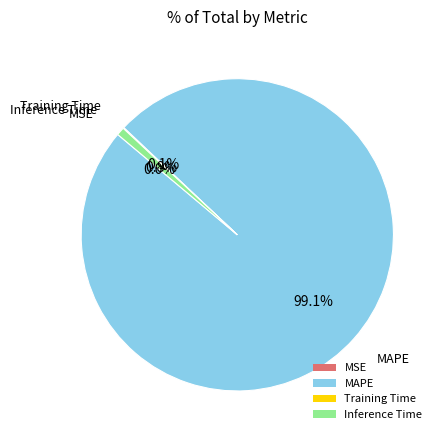

Is there a majority slice in this chart?

Yes